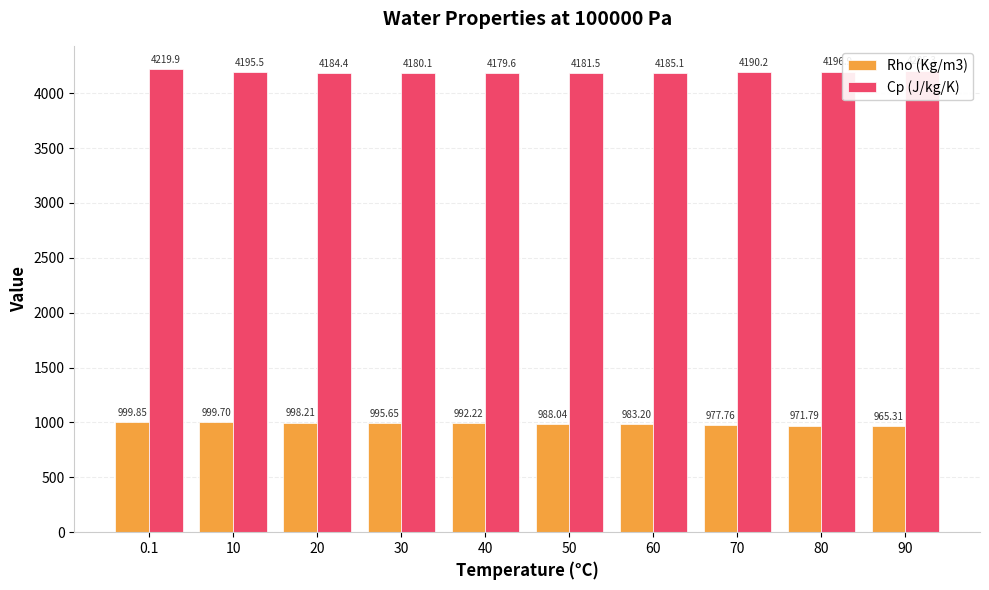

How many bars are there in total?

20